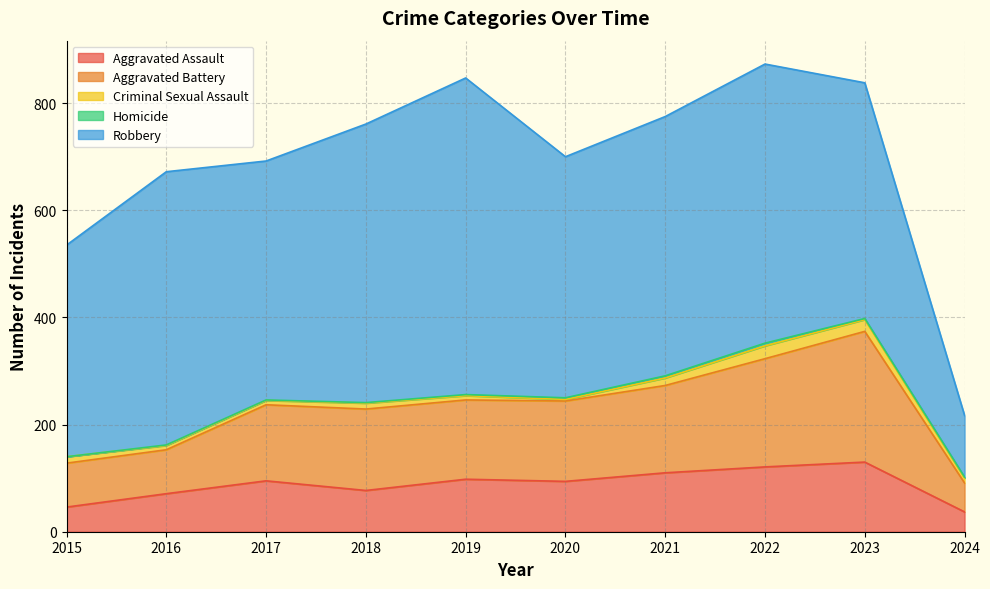

Is the value of Homicide at 2019 greater than the value of Aggravated Assault at 2024?

No